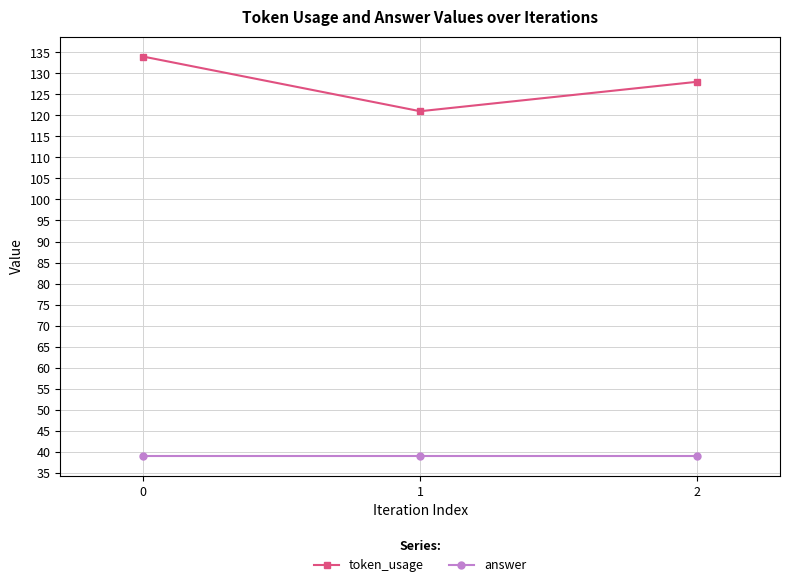

What is the lowest value of the answer series?

39